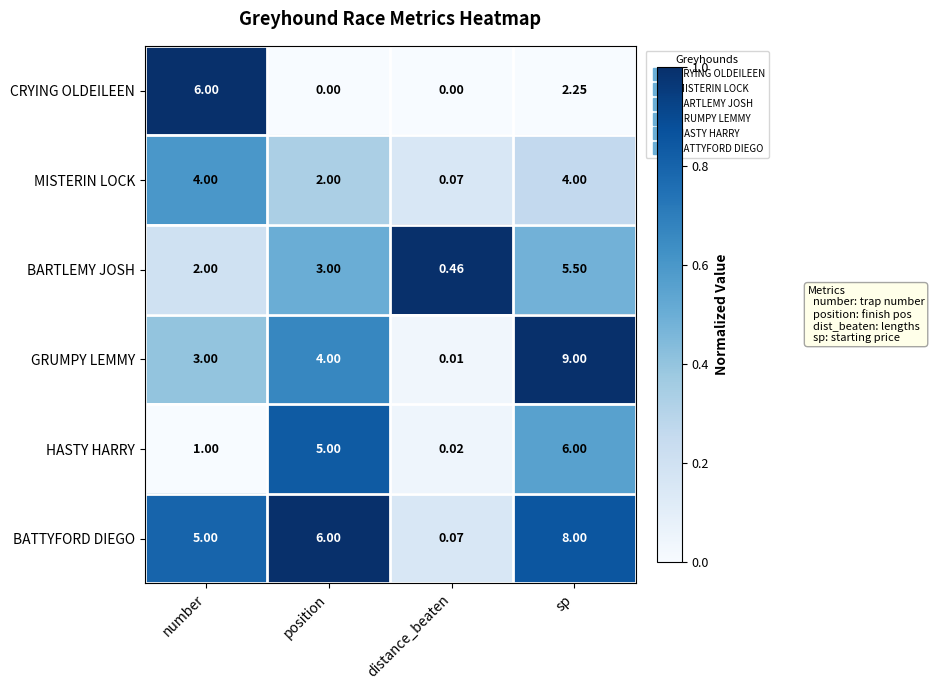

Which series has the largest range (max minus min)?

GRUMPY LEMMY